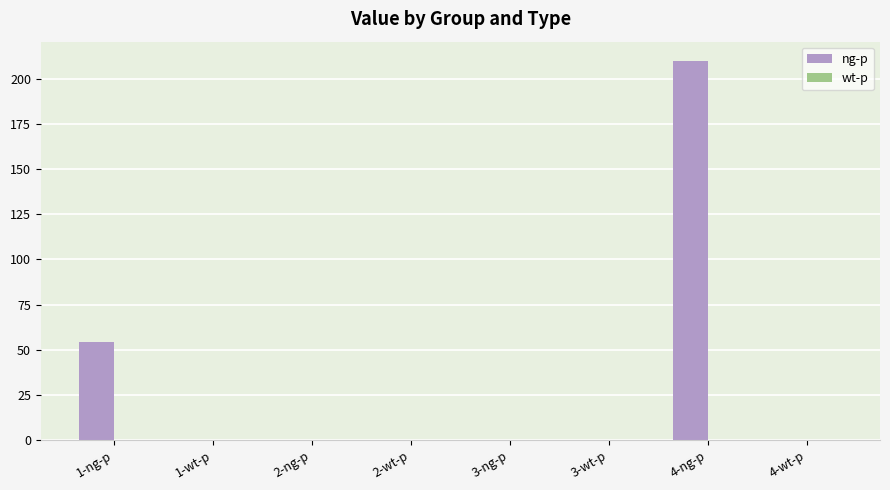

Where is the data nearest to the value 105?

1-ng-p